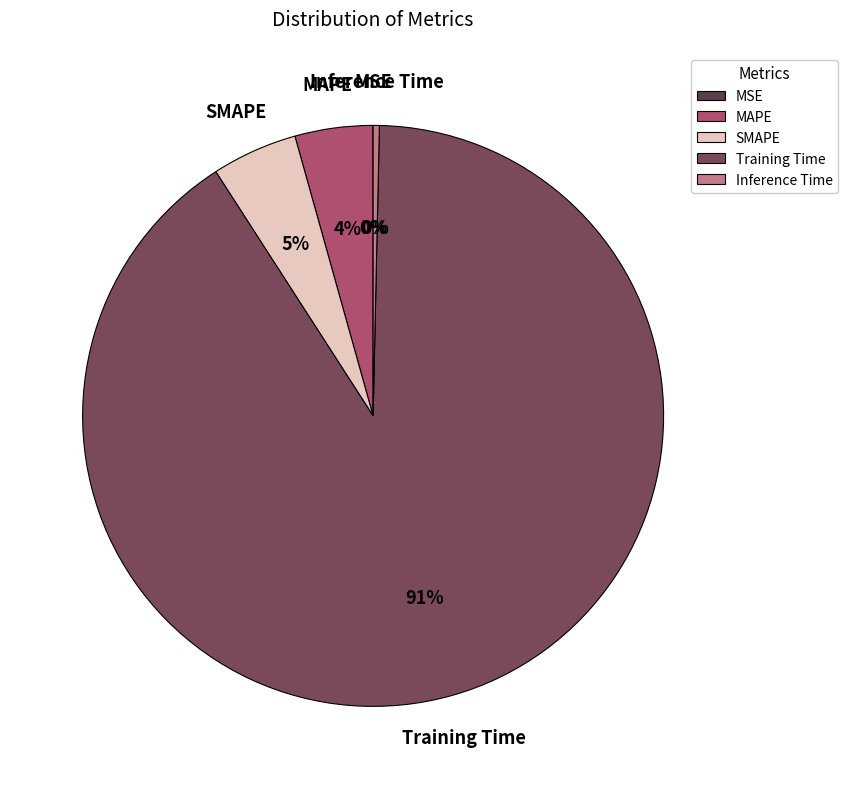

Which category has the biggest portion of the pie?

Training Time